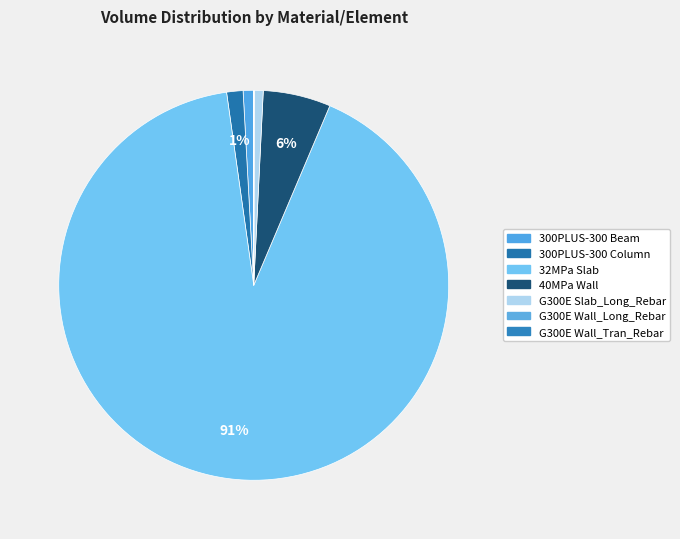

Between 300PLUS-300 Column and 32MPa Slab, which is larger?

32MPa Slab